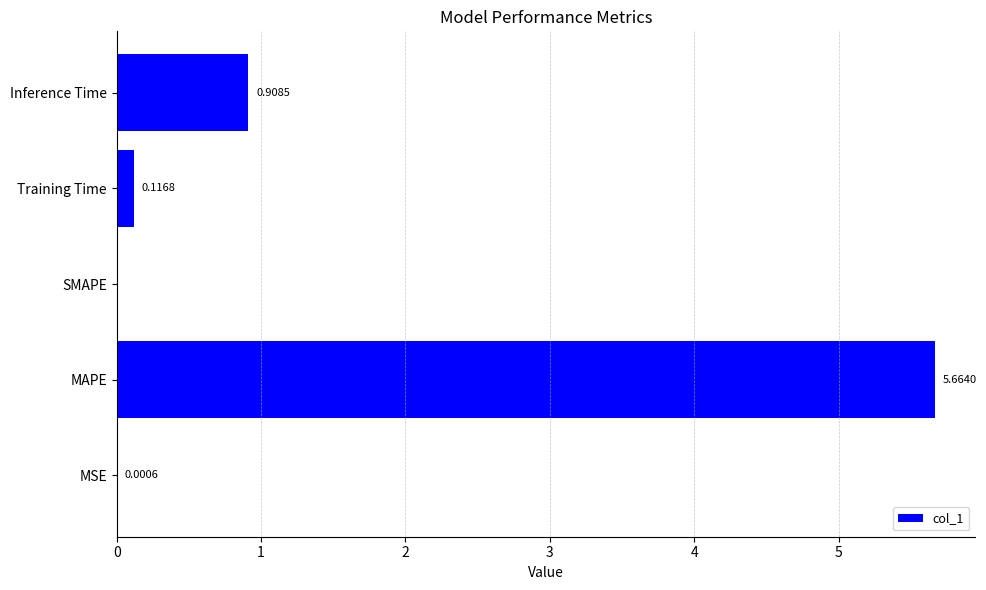

Which has a higher value, Training Time or SMAPE?

Training Time